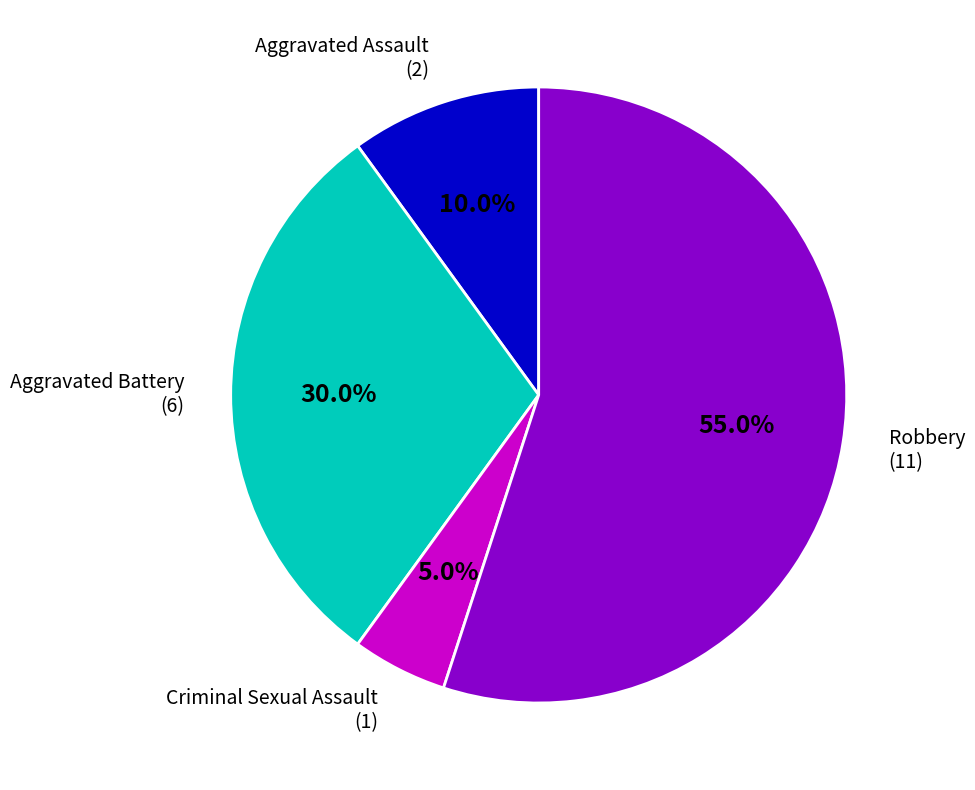

Is there a majority slice in this chart?

Yes